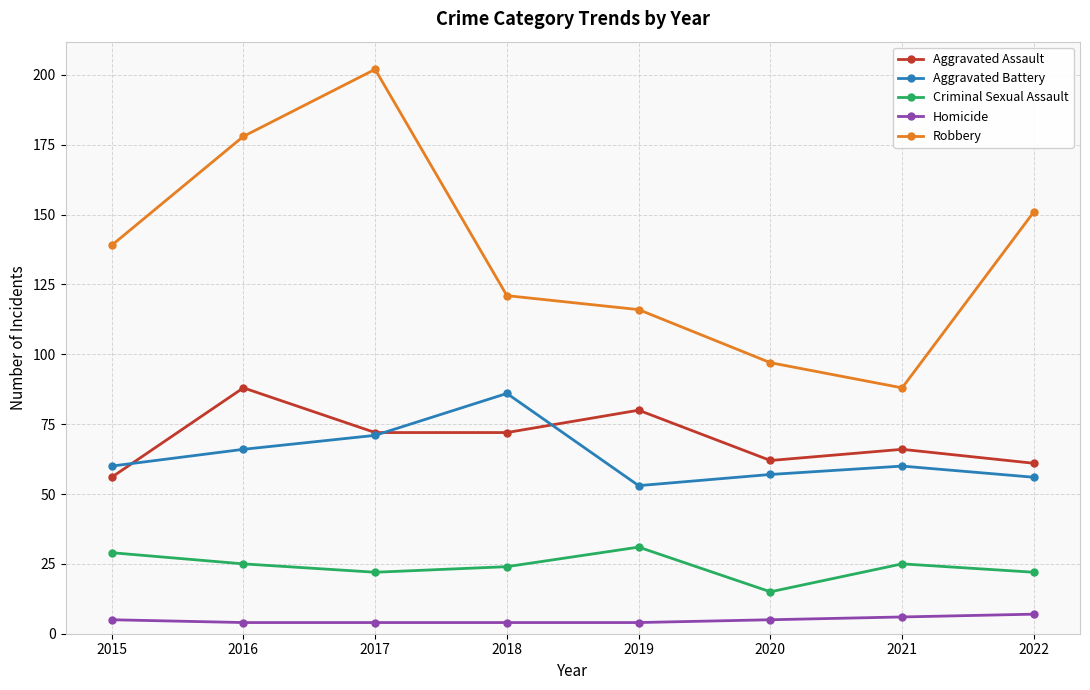

At how many categories does at least one series exceed 44?

8